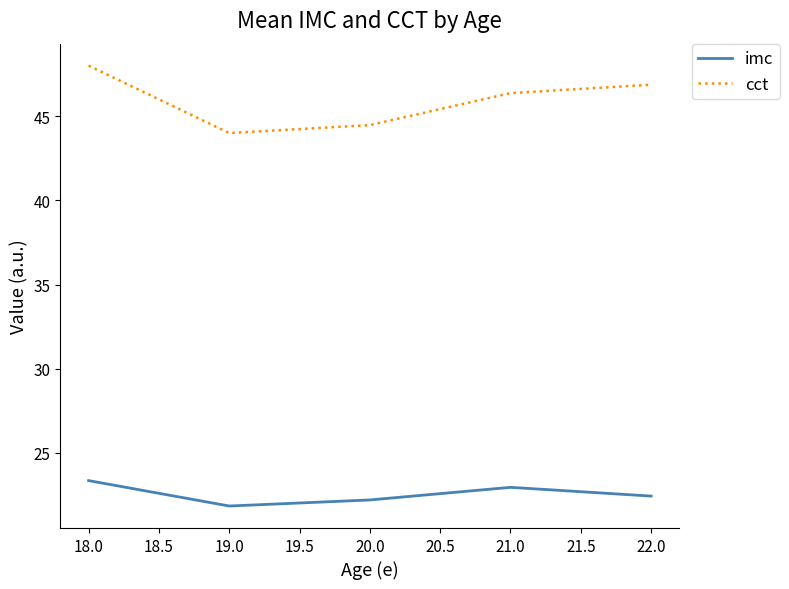

True or false: imc and cct intersect in this chart.

False